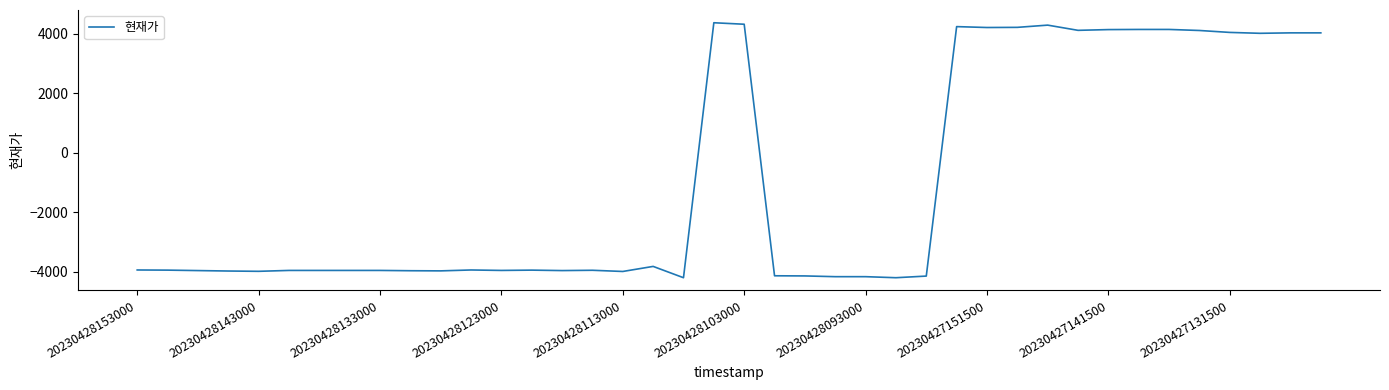

What is the smallest value displayed?

-4205